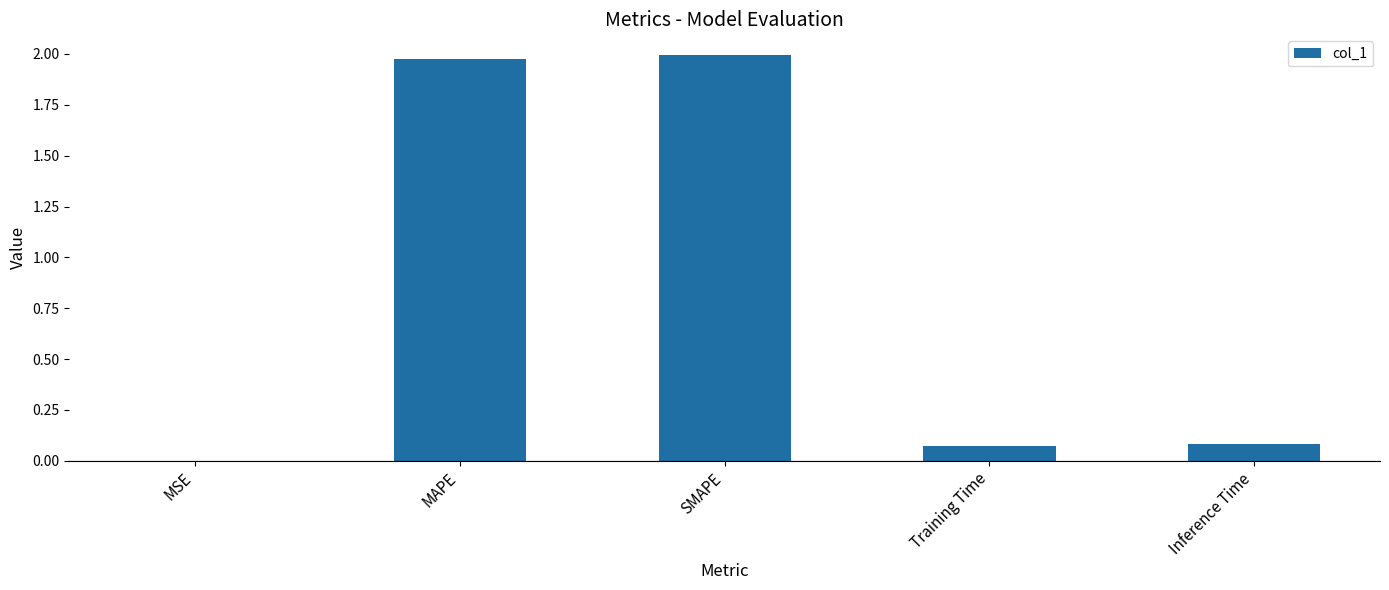

What is the average value?

0.8